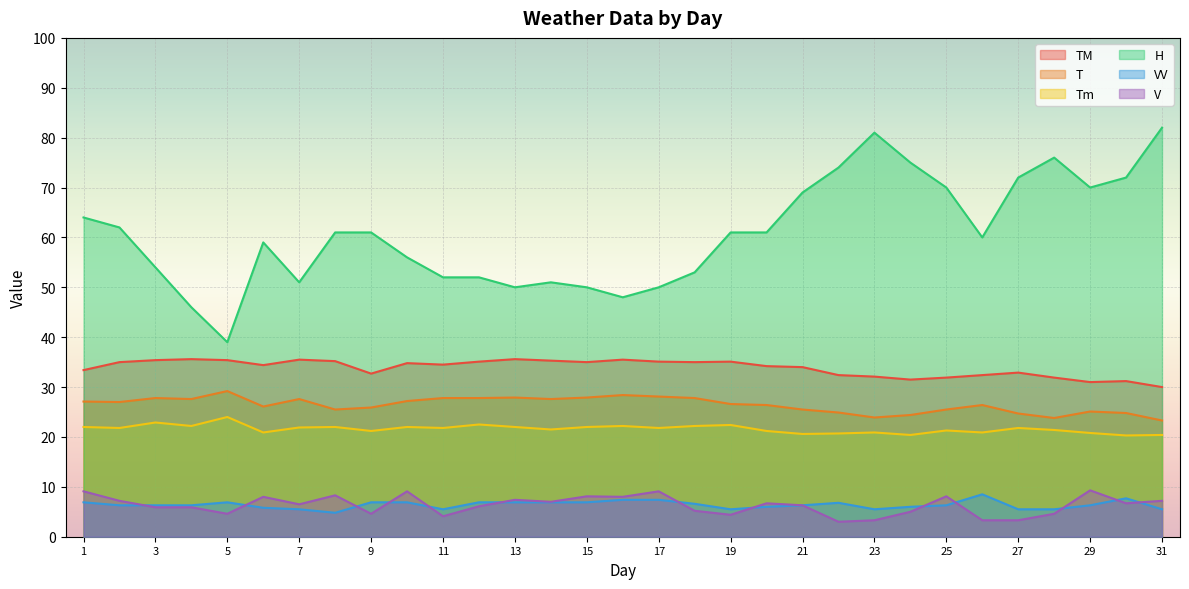

Reading left to right, transcribe all the data shown in this chart.

TM: 1=33.4	2=35.0	3=35.4	4=35.6	5=35.4	6=34.4	7=35.5	8=35.2	9=32.7	10=34.8	11=34.5	12=35.1	13=35.6	14=35.3	15=35.0	16=35.5	17=35.1	18=35.0	19=35.1	20=34.2	21=34.0	22=32.4	23=32.1	24=31.5	25=31.9	26=32.4	27=32.9	28=31.9	29=31.0	30=31.2	31=30.0
T: 1=27.1	2=27.0	3=27.8	4=27.6	5=29.2	6=26.1	7=27.6	8=25.5	9=25.9	10=27.2	11=27.8	12=27.8	13=27.9	14=27.6	15=27.9	16=28.4	17=28.1	18=27.8	19=26.6	20=26.4	21=25.5	22=24.9	23=23.9	24=24.4	25=25.5	26=26.4	27=24.7	28=23.8	29=25.1	30=24.8	31=23.3
Tm: 1=22.0	2=21.8	3=22.9	4=22.2	5=24.0	6=20.9	7=21.9	8=22.0	9=21.2	10=22.0	11=21.8	12=22.5	13=22.0	14=21.5	15=22.0	16=22.2	17=21.8	18=22.2	19=22.4	20=21.2	21=20.6	22=20.7	23=20.9	24=20.4	25=21.3	26=20.9	27=21.8	28=21.4	29=20.8	30=20.3	31=20.4
H: 1=64.0	2=62.0	3=54.0	4=46.0	5=39.0	6=59.0	7=51.0	8=61.0	9=61.0	10=56.0	11=52.0	12=52.0	13=50.0	14=51.0	15=50.0	16=48.0	17=50.0	18=53.0	19=61.0	20=61.0	21=69.0	22=74.0	23=81.0	24=75.0	25=70.0	26=60.0	27=72.0	28=76.0	29=70.0	30=72.0	31=82.0
VV: 1=6.9	2=6.3	3=6.3	4=6.3	5=6.9	6=5.8	7=5.5	8=4.8	9=6.9	10=6.9	11=5.5	12=6.9	13=6.9	14=6.9	15=6.9	16=7.4	17=7.4	18=6.6	19=5.5	20=6.0	21=6.3	22=6.8	23=5.5	24=6.0	25=6.3	26=8.5	27=5.5	28=5.5	29=6.3	30=7.7	31=5.5
V: 1=9.1	2=7.2	3=5.9	4=5.9	5=4.6	6=8.0	7=6.5	8=8.3	9=4.6	10=9.1	11=4.1	12=6.1	13=7.4	14=7.0	15=8.1	16=8.0	17=9.1	18=5.2	19=4.4	20=6.7	21=6.3	22=3.0	23=3.3	24=5.0	25=8.1	26=3.3	27=3.3	28=4.6	29=9.3	30=6.7	31=7.2